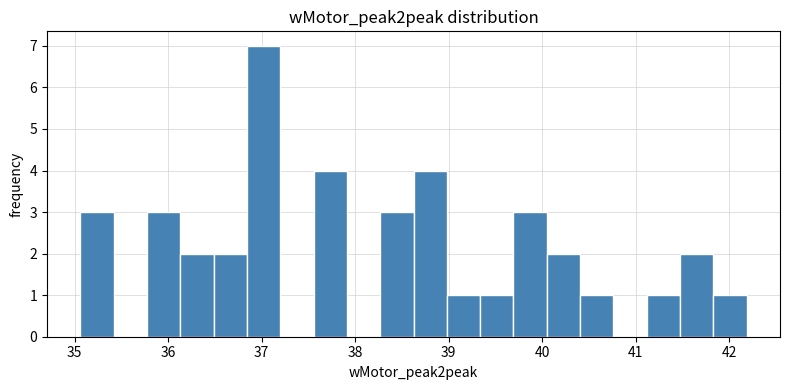

Around what value on the x-axis is the tallest bar? Give the approximate position of its centre, as read against the axis.

37.0